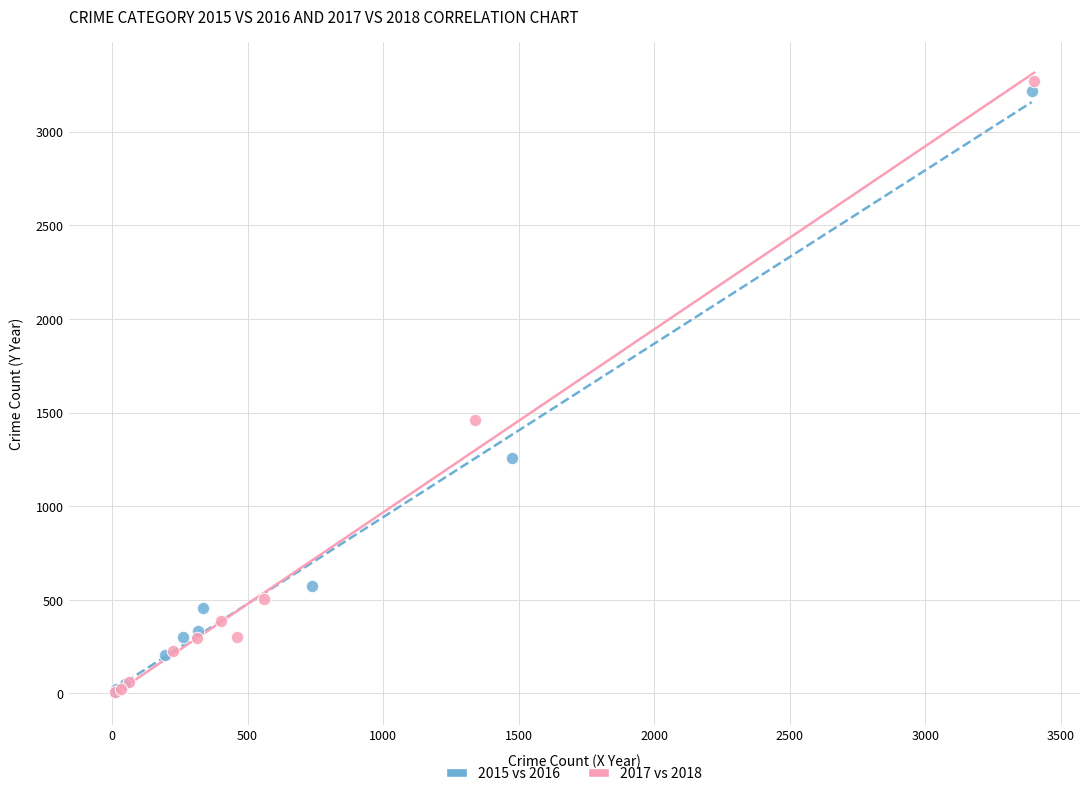

Which series contains the highest Y value?

2017 vs 2018